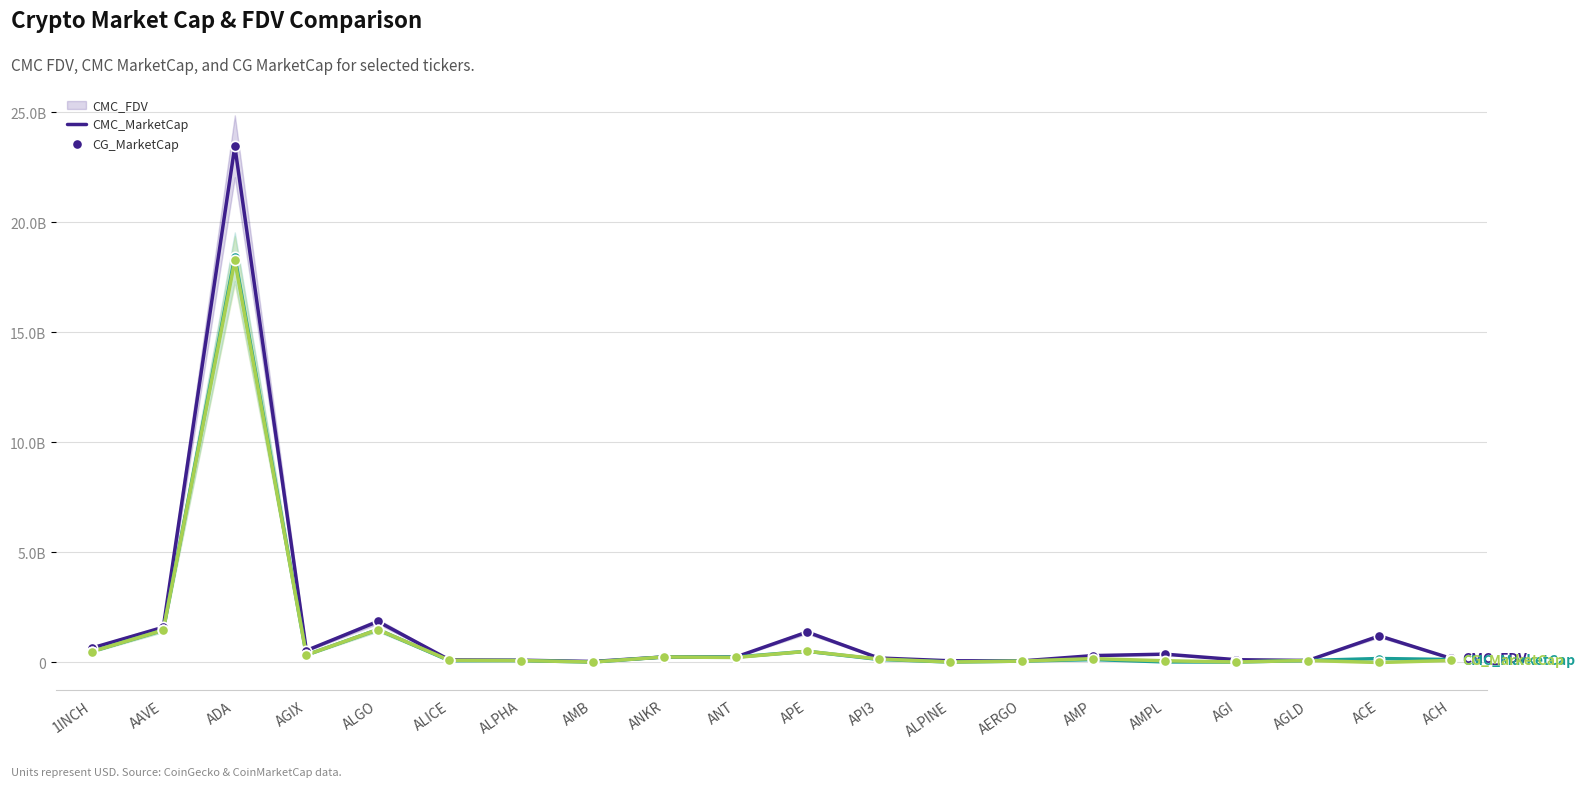

Which series has the largest Y range (max minus min)?

CMC_FDV